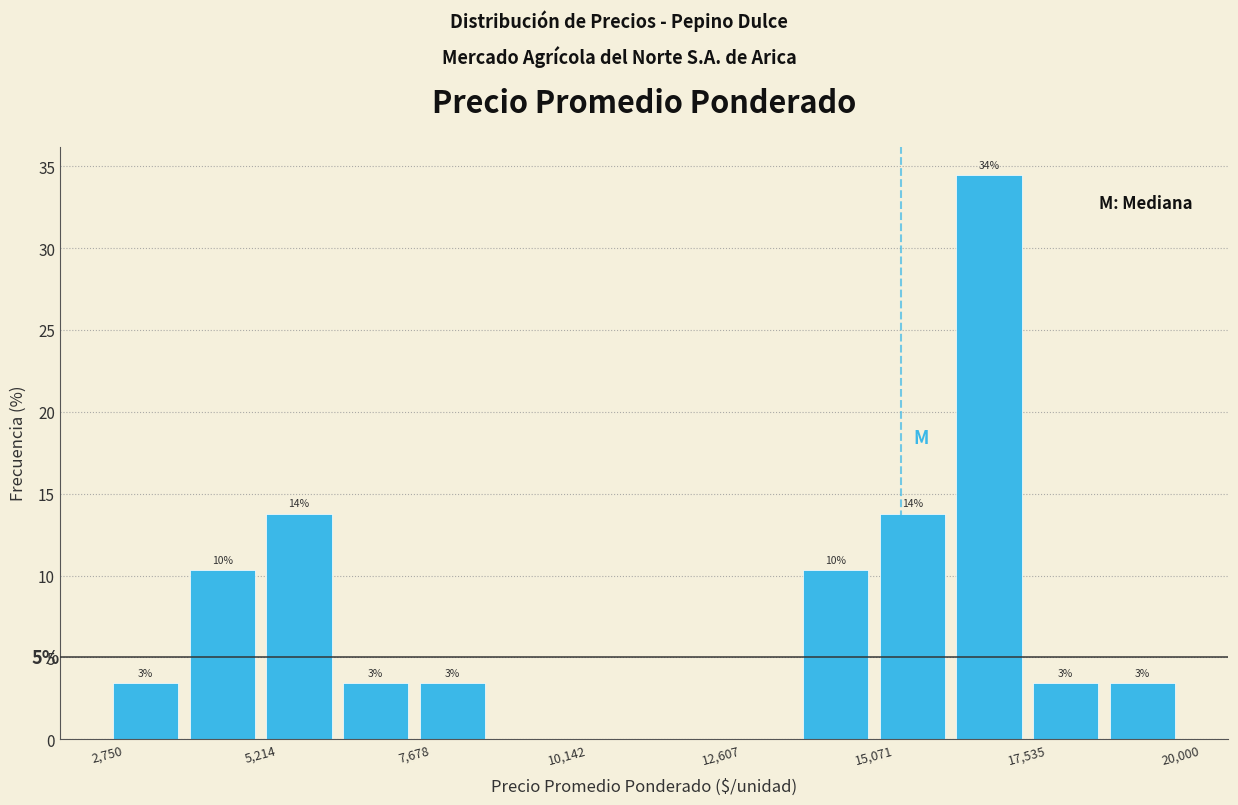

Around what value on the x-axis is the tallest bar? Give the approximate position of its centre, as read against the axis.

17000